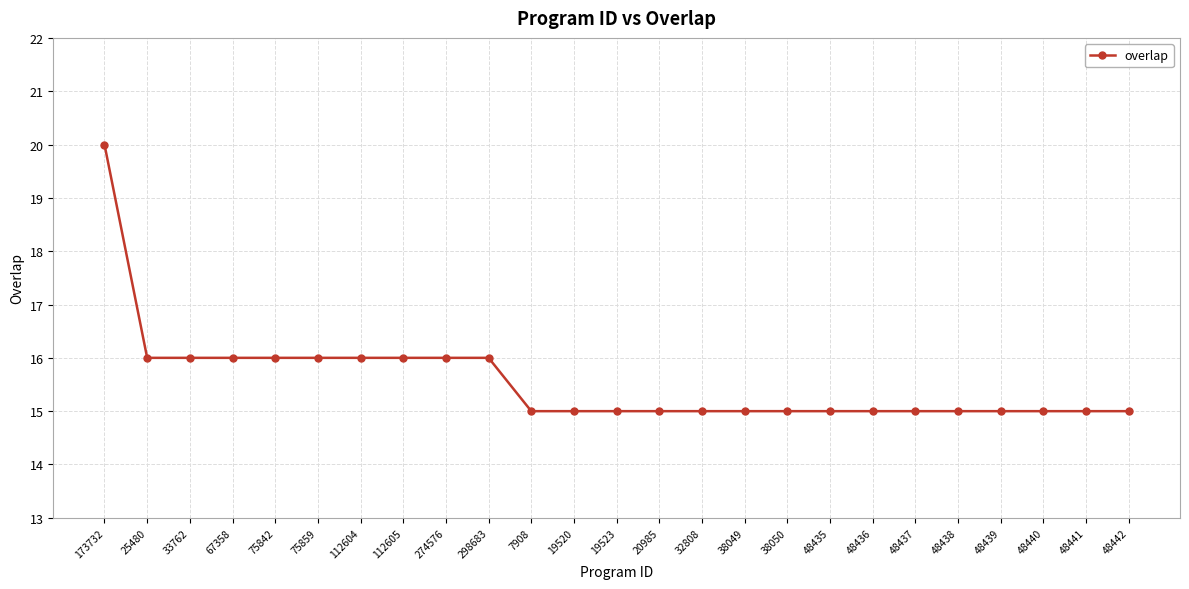

What is the value of the 6th point from the left?

16